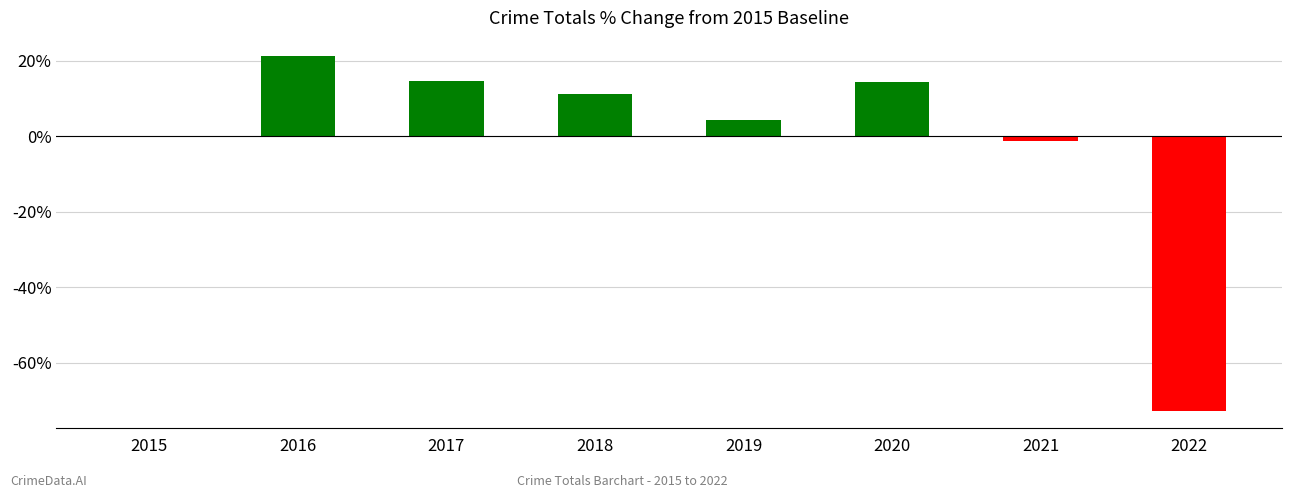

What is the ratio of the value at 2019 to the value at 2017?

0.3